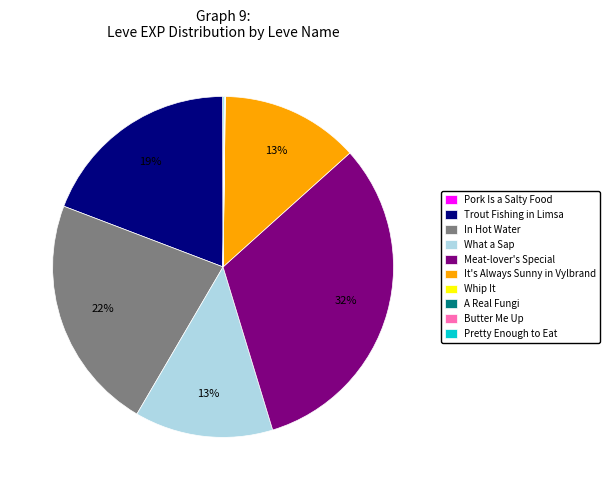

To the nearest percent, what is the average slice percentage?

10%